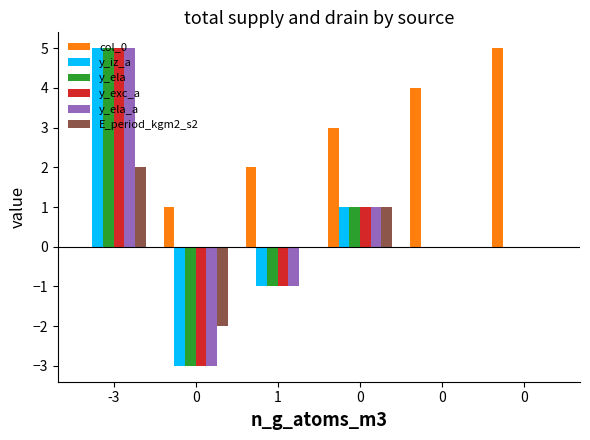

What are all the series names shown in the legend?

col_0, y_iz_a, y_ela, y_exc_a, y_ela_a, E_period_kgm2_s2